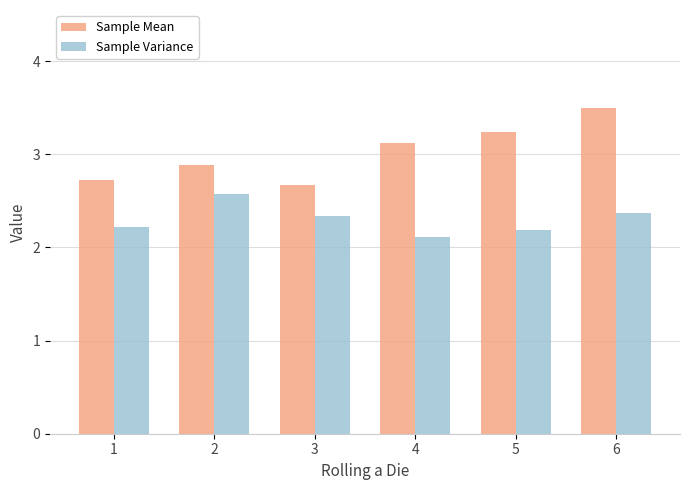

Reading right to left, list all the values displayed in this chart.

Sample Mean: 6=3.5	5=3.2	4=3.1	3=2.7	2=2.9	1=2.7
Sample Variance: 6=2.4	5=2.2	4=2.1	3=2.3	2=2.6	1=2.2